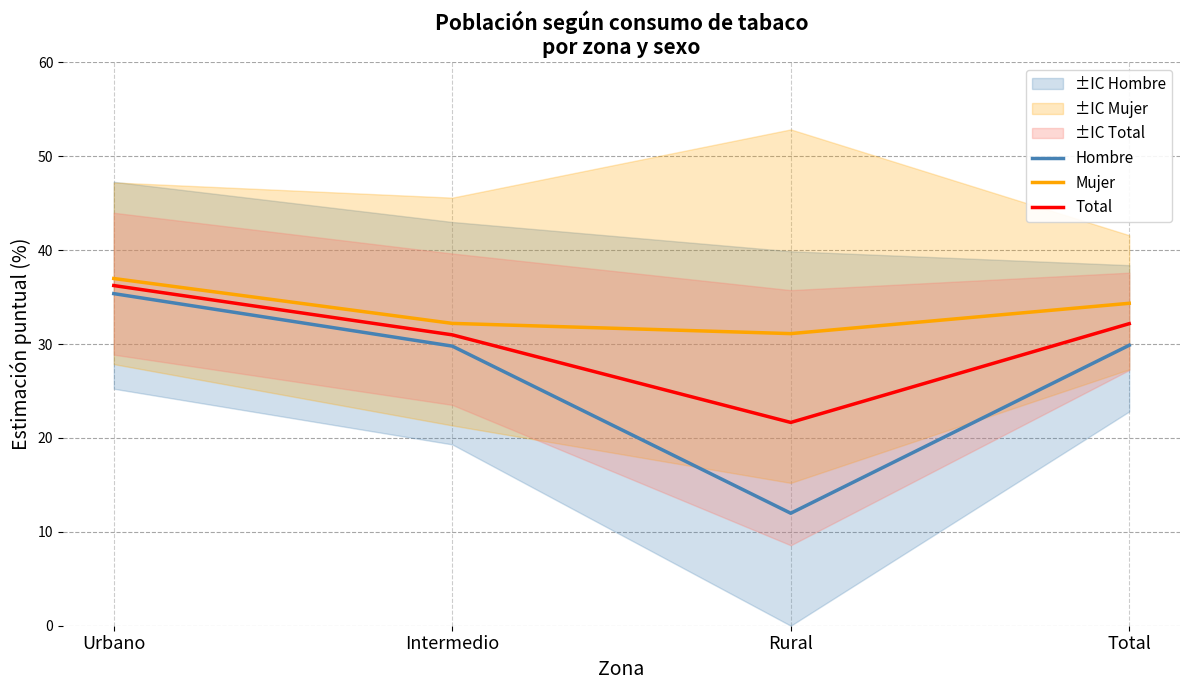

Where does the Mujer series first go above 34?

Urbano